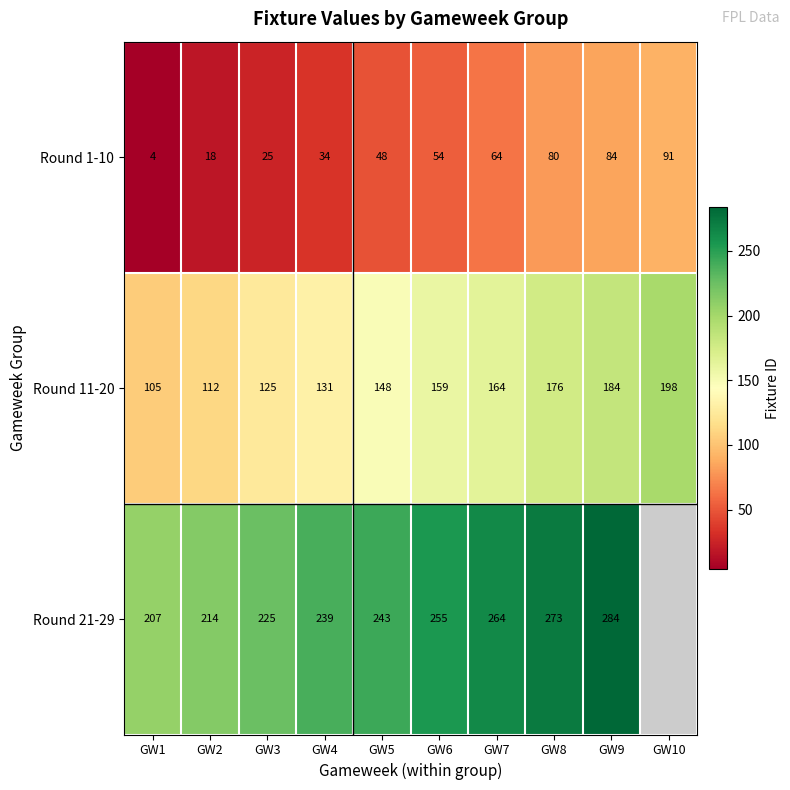

At which category is the sum across all series the highest?

GW9